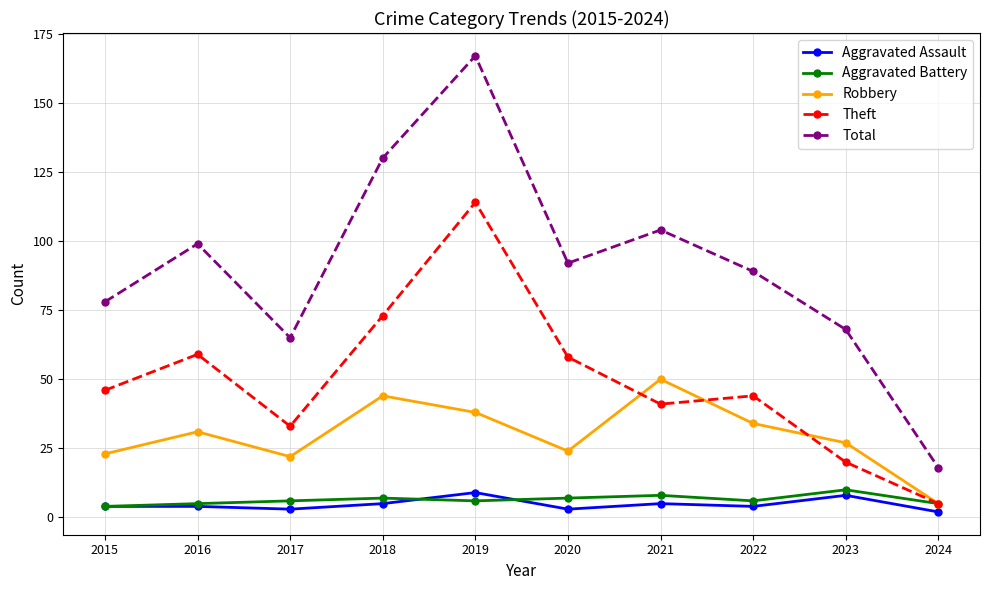

How many data points in Theft are less than 46?

5